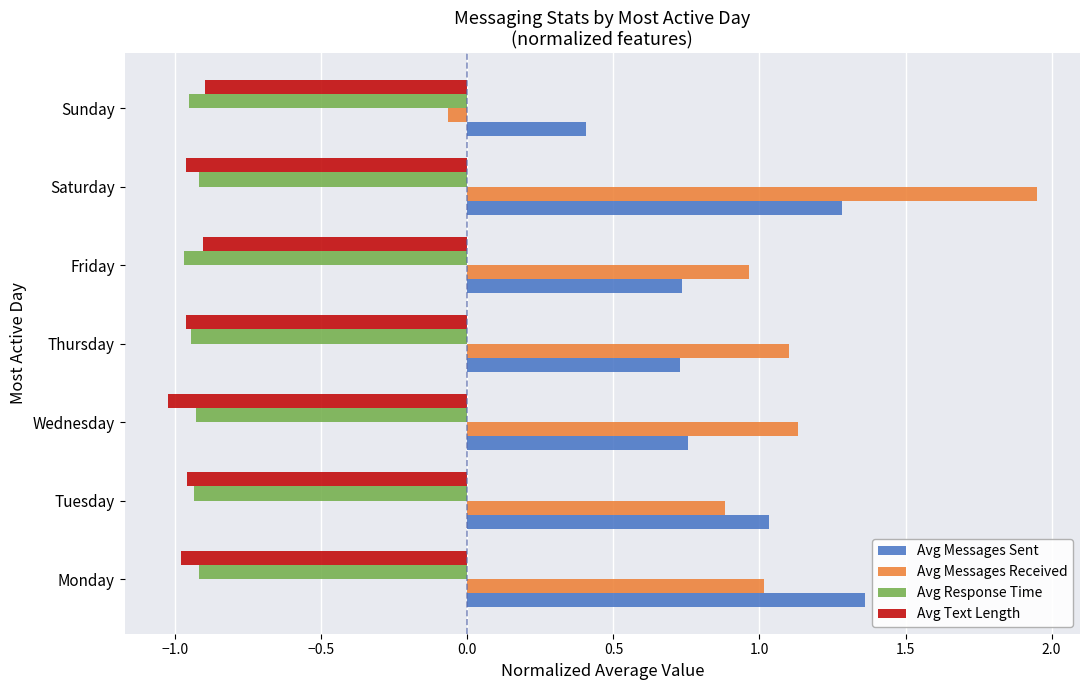

What are all the series names shown in the legend?

Avg Messages Sent, Avg Messages Received, Avg Response Time, Avg Text Length